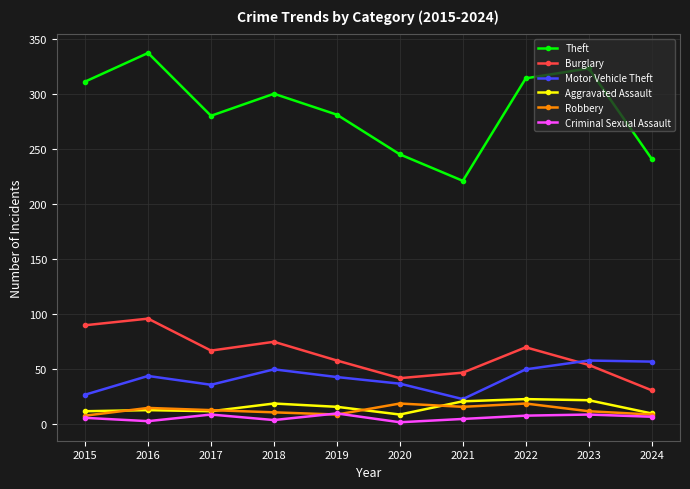

What are all the series names shown in the legend?

Theft, Burglary, Motor Vehicle Theft, Aggravated Assault, Robbery, Criminal Sexual Assault